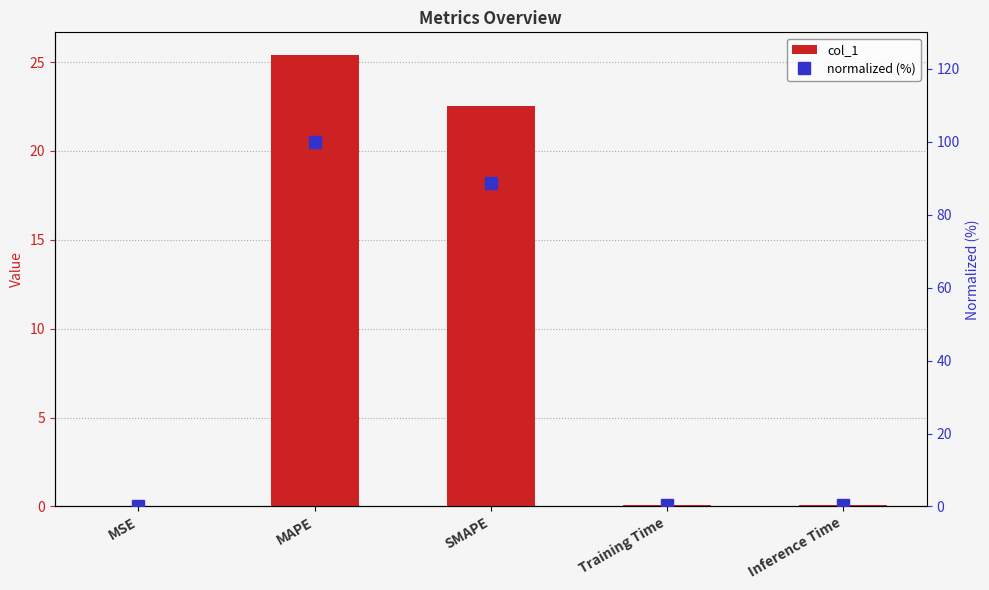

List the series in order of their overall mean, highest first.

normalized (%), col_1